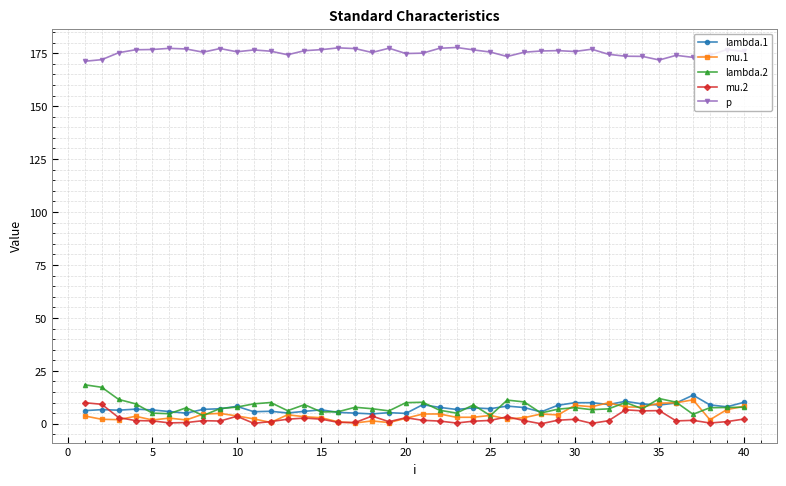

True or false: p has more than 2 points higher than both neighbors.

True